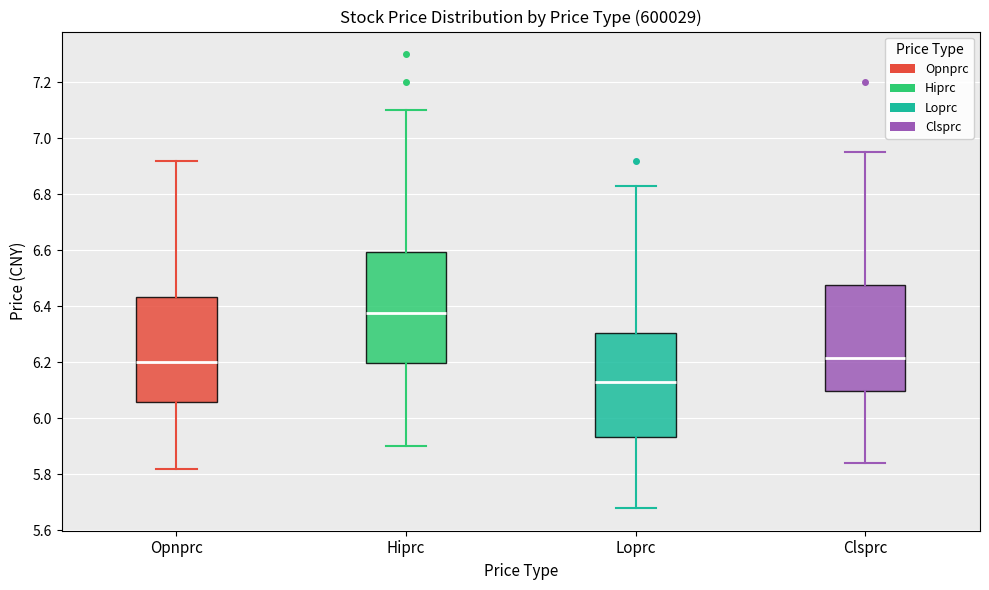

Where is the lower edge of the box for Loprc on the y-axis? The values are not printed on the chart, so give them approximately, as read against the axis.

5.94